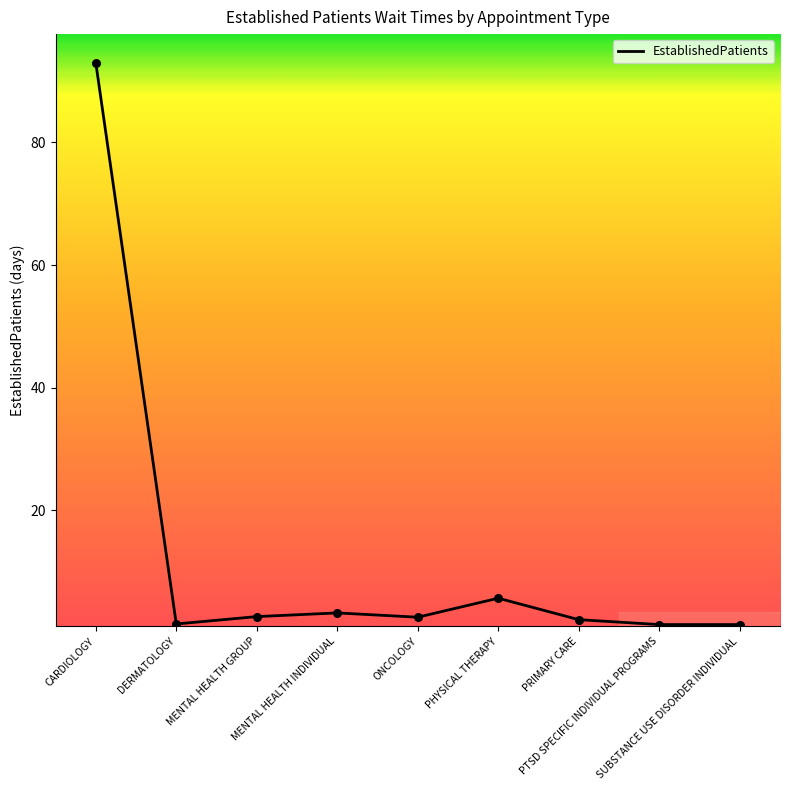

What is the change in value from DERMATOLOGY to MENTAL HEALTH GROUP?

+1.2